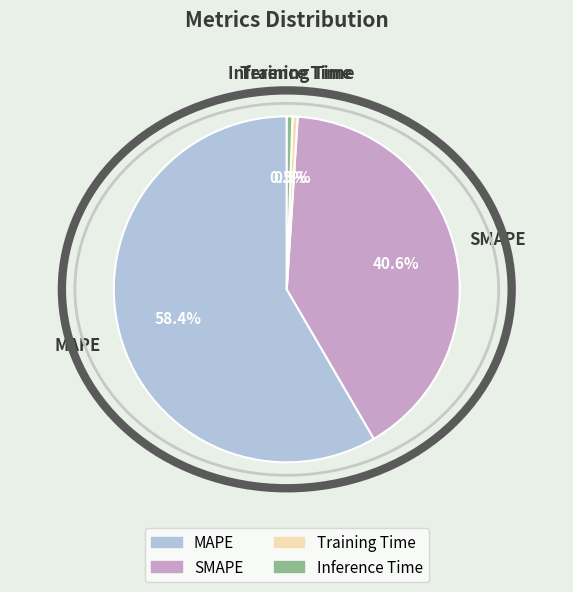

Does MAPE account for over 50% of the chart?

Yes